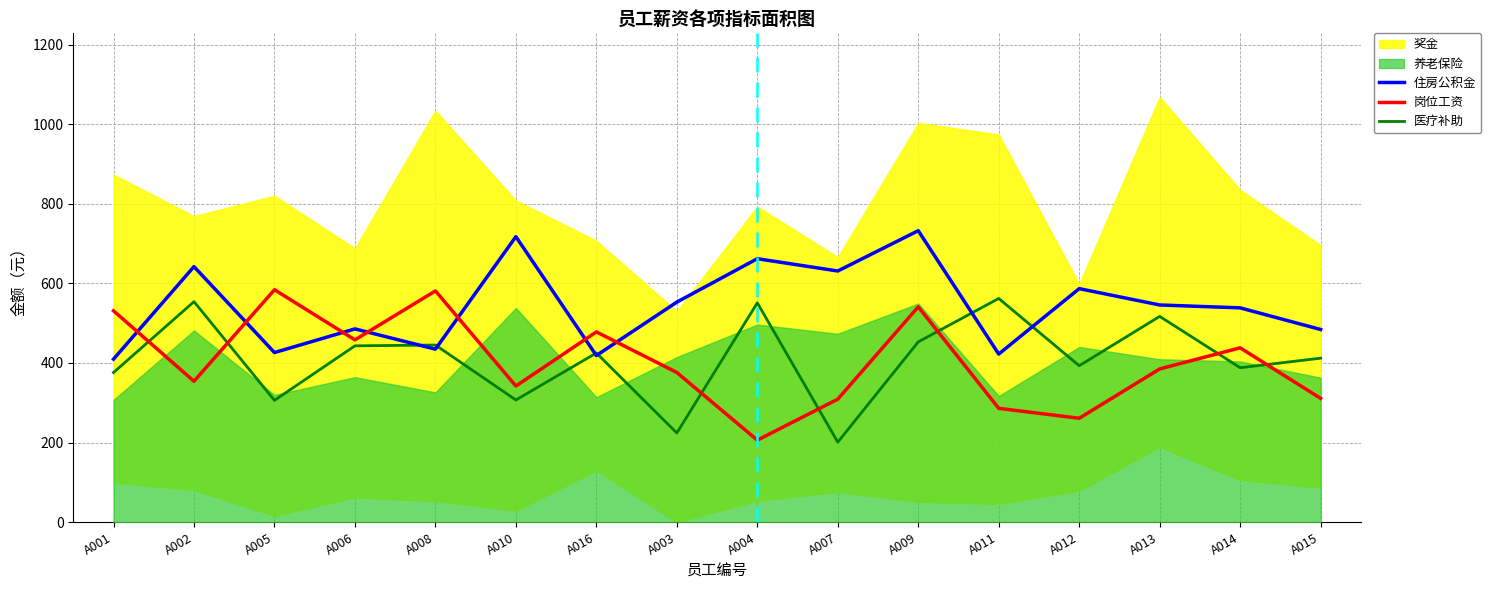

What is the spread (max minus min) of values at A011?

276.0